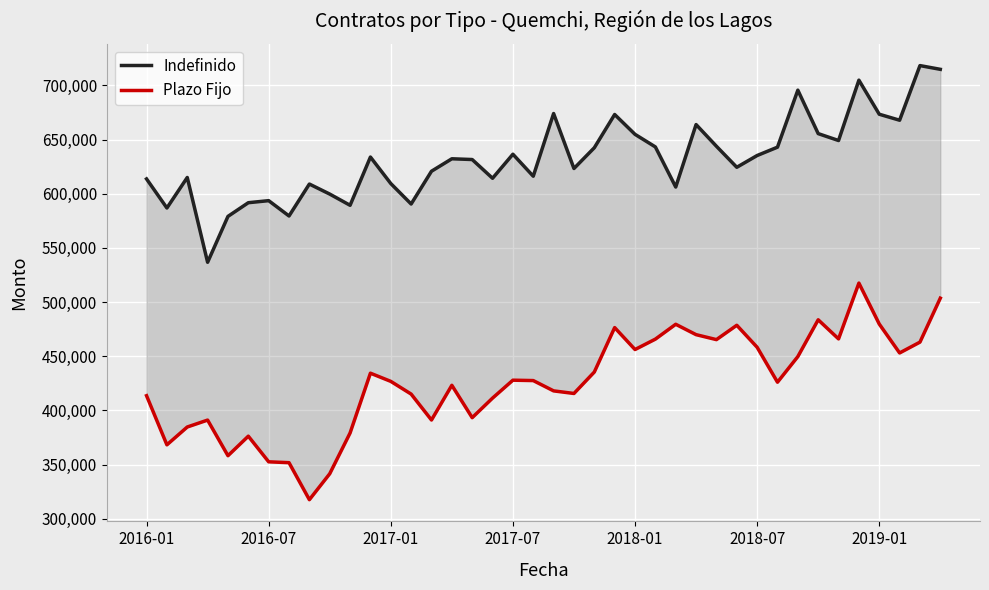

Which series has the widest spread of values?

Plazo Fijo